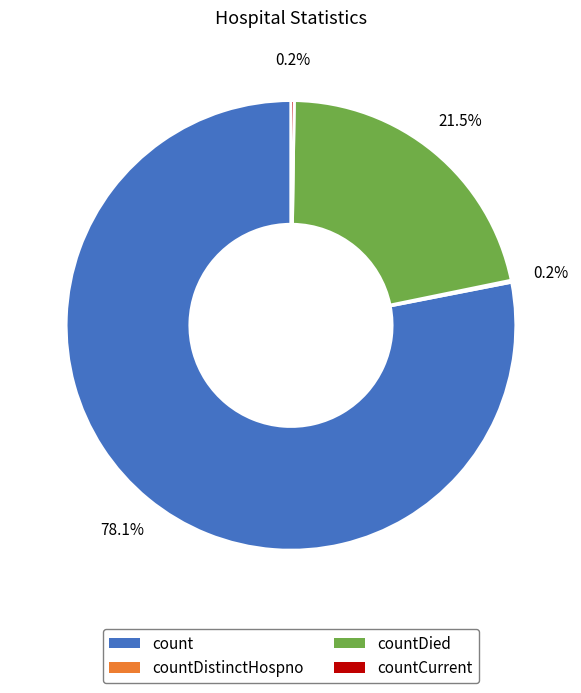

Is there a majority slice in this chart?

Yes